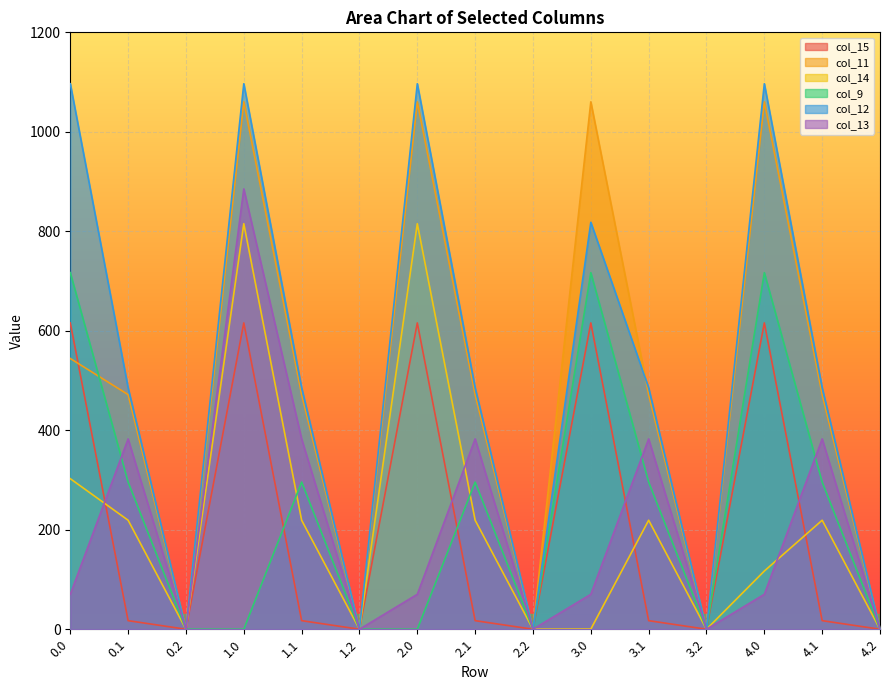

What is the maximum value shown in the chart?

1096.7